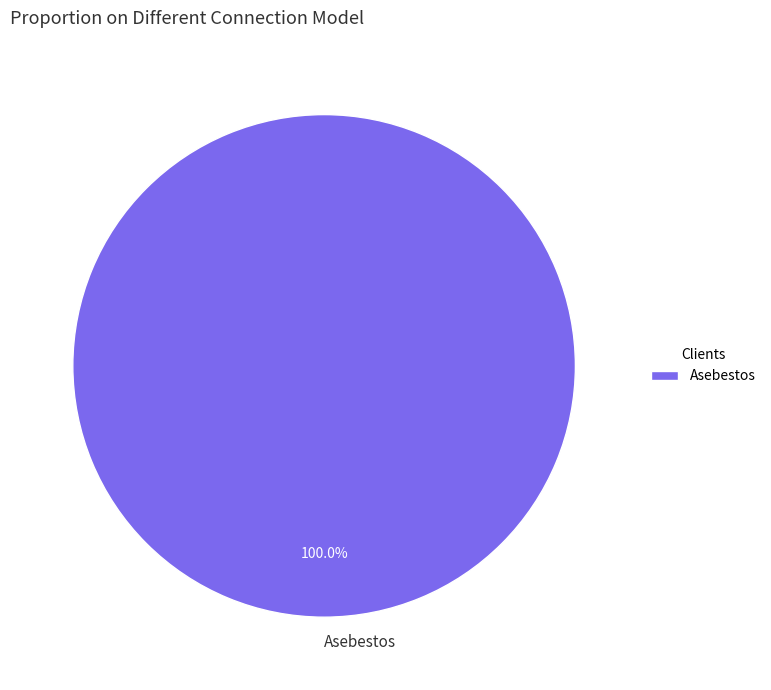

What is the majority slice?

Asebestos